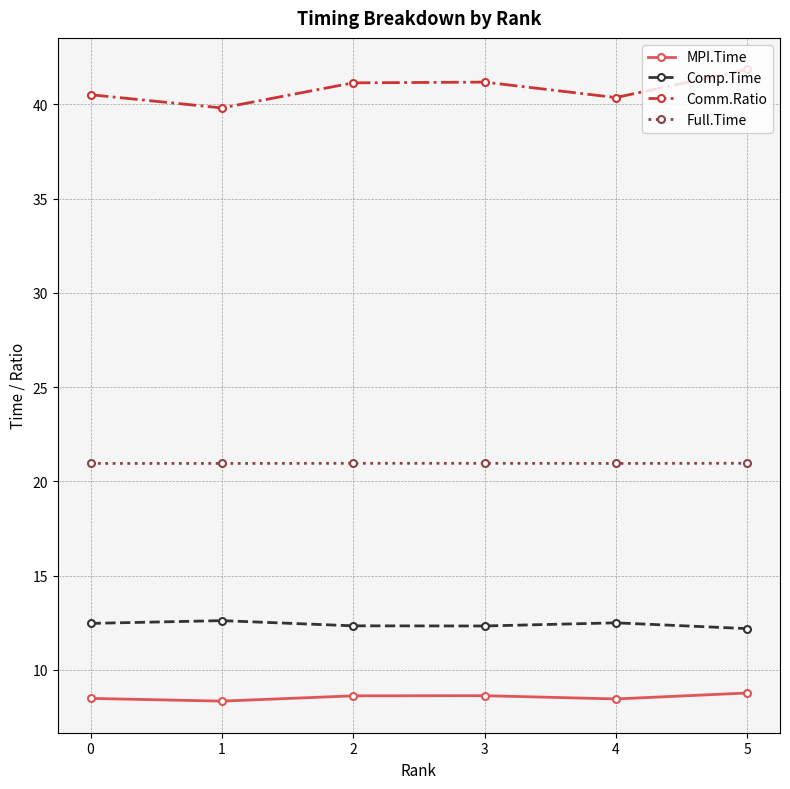

How many MPI.Time values are between 8 and 9?

6